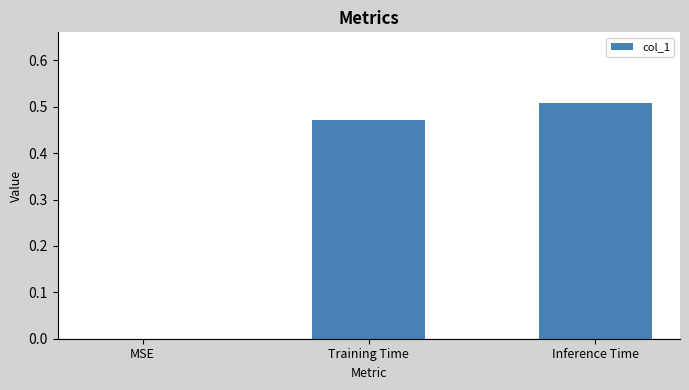

What is the sum of all values?

1.0